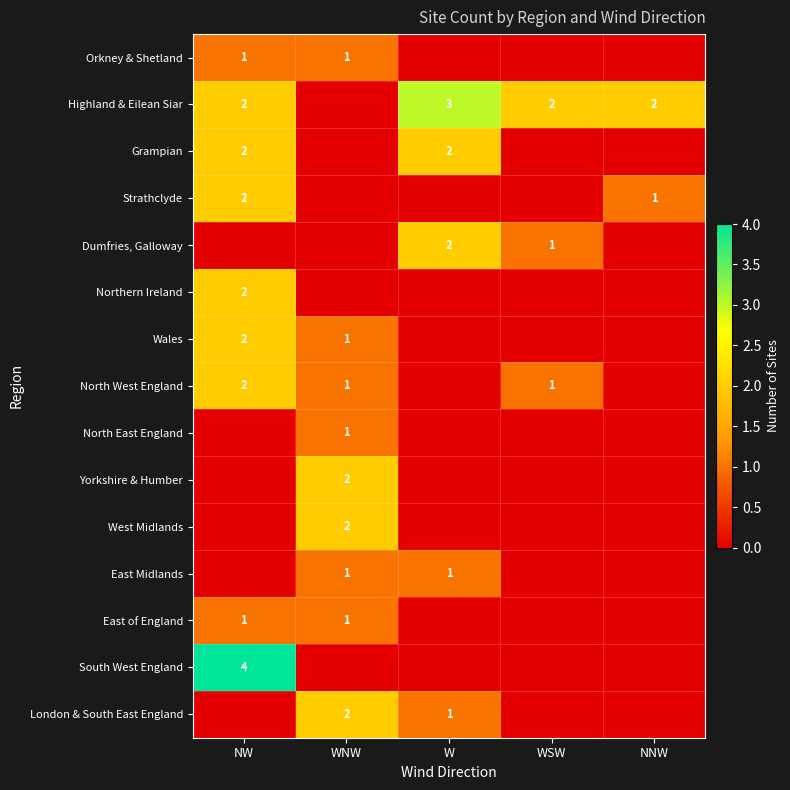

Is it true that London & South East England equals 1 at W?

True